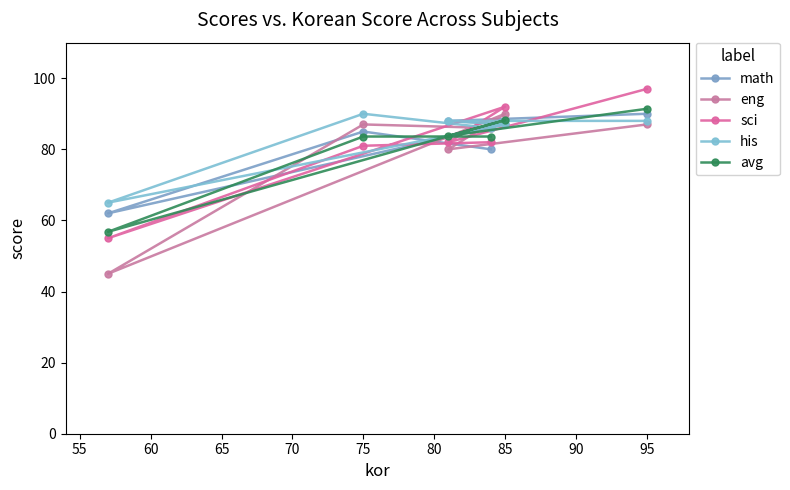

How many lines are shown in the chart?

5